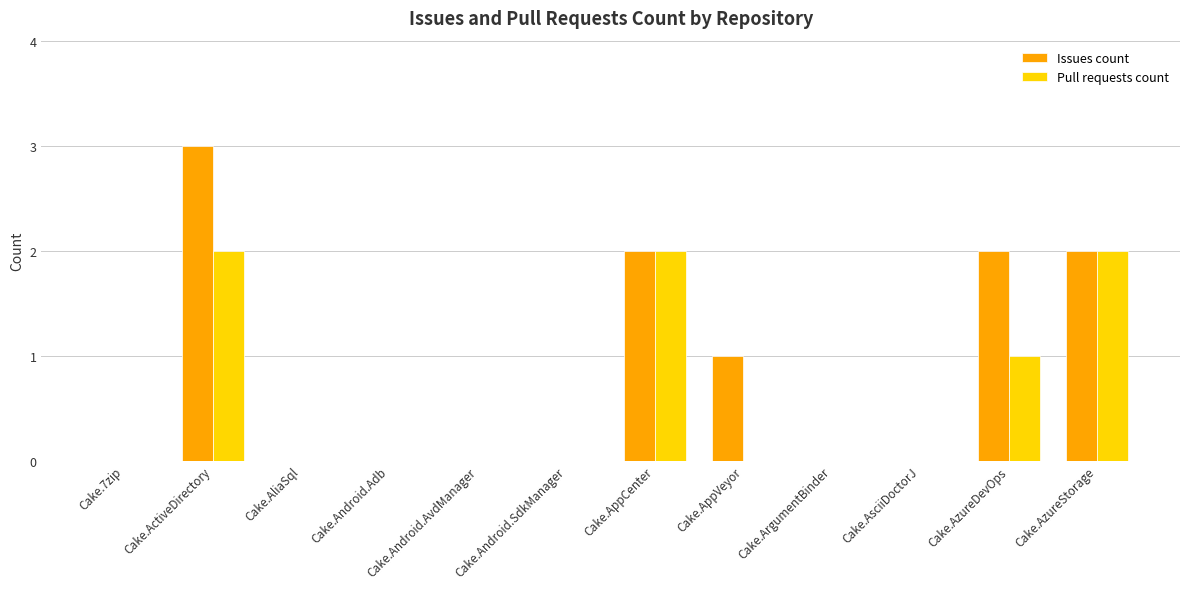

True or false: Pull requests count has a value of 0 at Cake.AppCenter.

False